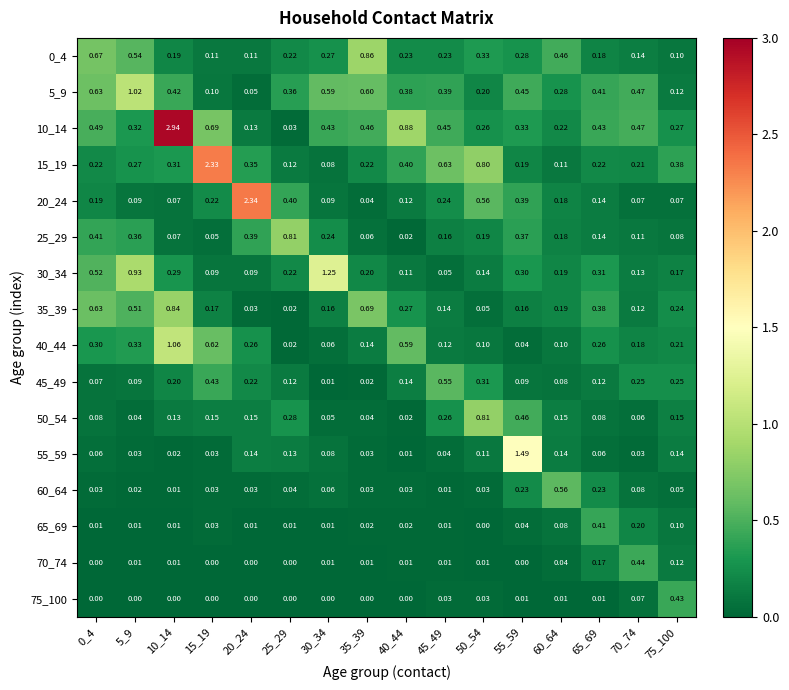

Is the value of 60_64 at 55_59 greater than the value of 20_24 at 70_74?

Yes